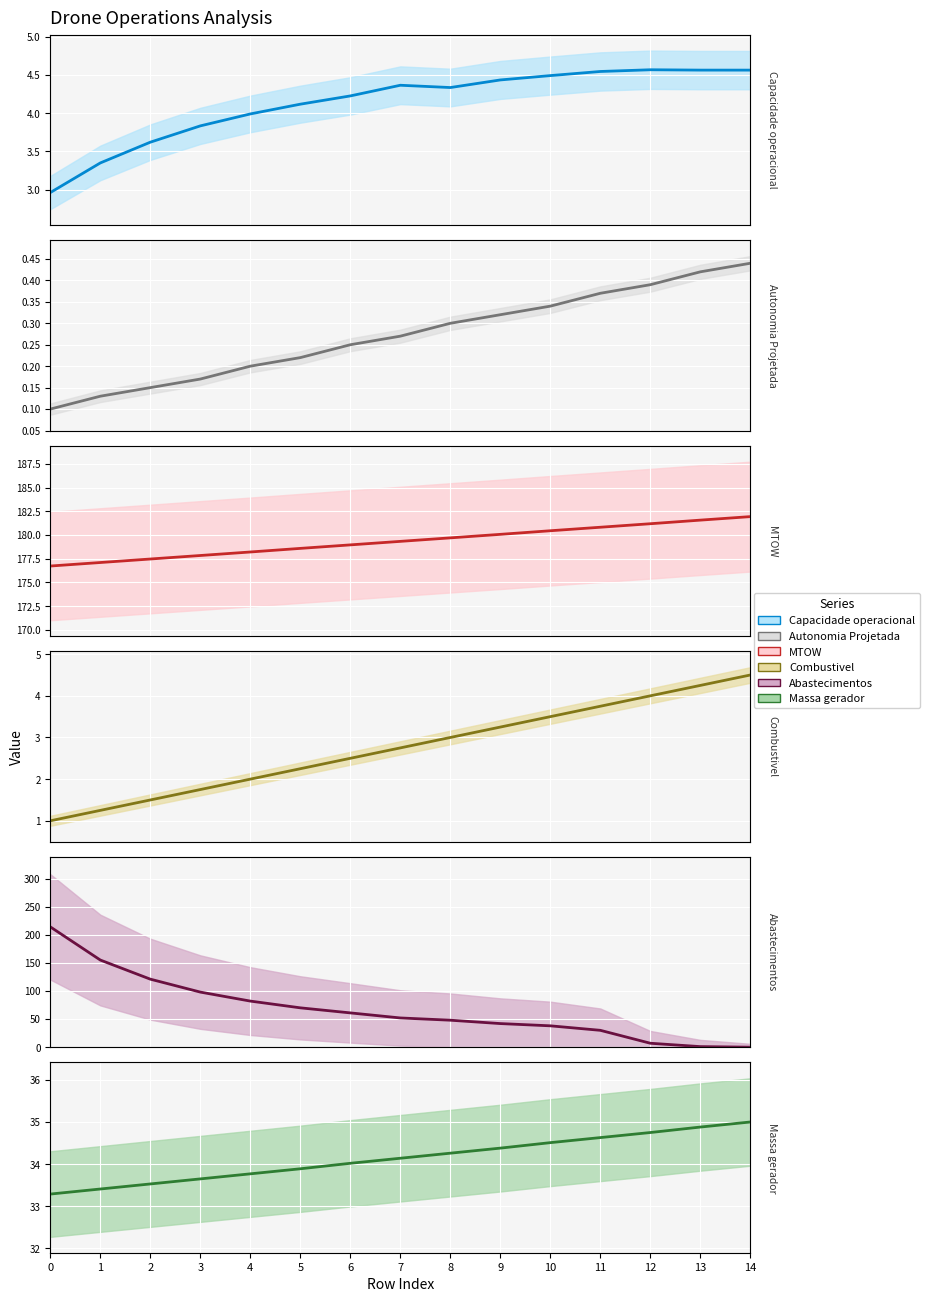

True or false: Autonomia Projetada [h] (mean) and Combustivel [kg] (mean) cross at least once.

False